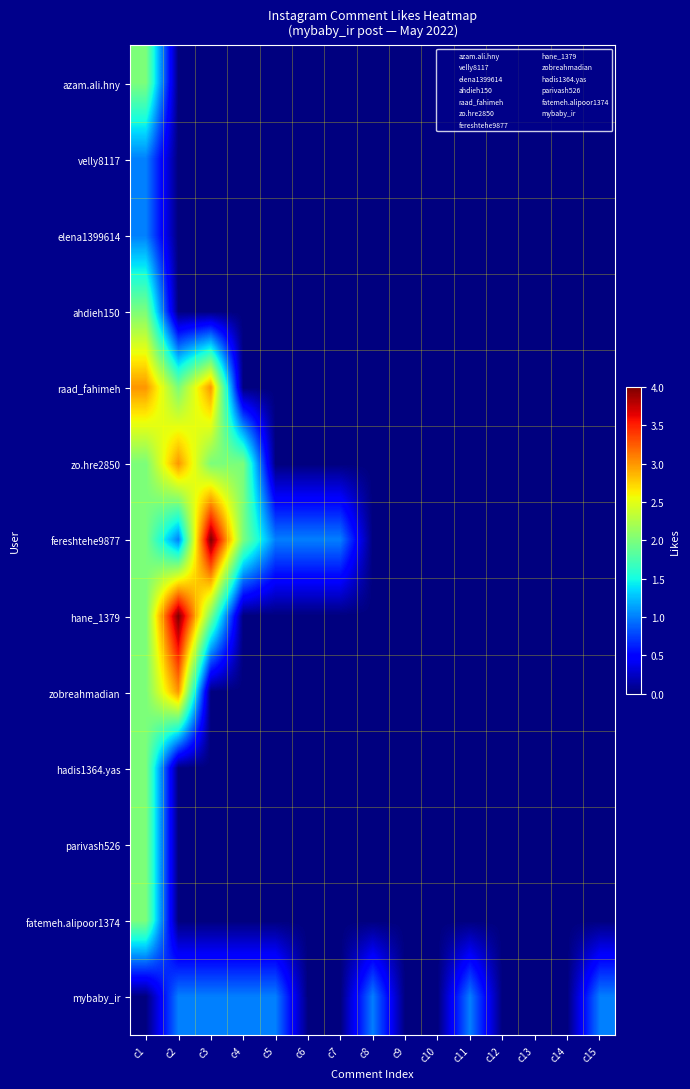

Reading right to left, list all the values displayed in this chart.

azam.ali.hny: c15=0	c14=0	c13=0	c12=0	c11=0	c10=0	c9=0	c8=0	c7=0	c6=0	c5=0	c4=0	c3=0	c2=0	c1=2
velly8117: c15=0	c14=0	c13=0	c12=0	c11=0	c10=0	c9=0	c8=0	c7=0	c6=0	c5=0	c4=0	c3=0	c2=0	c1=1
elena1399614: c15=0	c14=0	c13=0	c12=0	c11=0	c10=0	c9=0	c8=0	c7=0	c6=0	c5=0	c4=0	c3=0	c2=0	c1=1
ahdieh150: c15=0	c14=0	c13=0	c12=0	c11=0	c10=0	c9=0	c8=0	c7=0	c6=0	c5=0	c4=0	c3=0	c2=0	c1=2
raad_fahimeh: c15=0	c14=0	c13=0	c12=0	c11=0	c10=0	c9=0	c8=0	c7=0	c6=0	c5=0	c4=0	c3=3	c2=2	c1=3
zo.hre2850: c15=0	c14=0	c13=0	c12=0	c11=0	c10=0	c9=0	c8=0	c7=0	c6=0	c5=0	c4=2	c3=2	c2=3	c1=2
fereshtehe9877: c15=0	c14=0	c13=0	c12=0	c11=0	c10=0	c9=0	c8=0	c7=1	c6=1	c5=1	c4=2	c3=4	c2=1	c1=2
hane_1379: c15=0	c14=0	c13=0	c12=0	c11=0	c10=0	c9=0	c8=0	c7=0	c6=0	c5=0	c4=0	c3=2	c2=4	c1=2
zobreahmadian: c15=0	c14=0	c13=0	c12=0	c11=0	c10=0	c9=0	c8=0	c7=0	c6=0	c5=0	c4=0	c3=0	c2=3	c1=2
hadis1364.yas: c15=0	c14=0	c13=0	c12=0	c11=0	c10=0	c9=0	c8=0	c7=0	c6=0	c5=0	c4=0	c3=0	c2=0	c1=2
parivash526: c15=0	c14=0	c13=0	c12=0	c11=0	c10=0	c9=0	c8=0	c7=0	c6=0	c5=0	c4=0	c3=0	c2=0	c1=2
fatemeh.alipoor1374: c15=0	c14=0	c13=0	c12=0	c11=0	c10=0	c9=0	c8=0	c7=0	c6=0	c5=0	c4=0	c3=0	c2=0	c1=2
mybaby_ir: c15=1	c14=0	c13=0	c12=0	c11=1	c10=0	c9=0	c8=1	c7=0	c6=0	c5=1	c4=1	c3=1	c2=1	c1=0